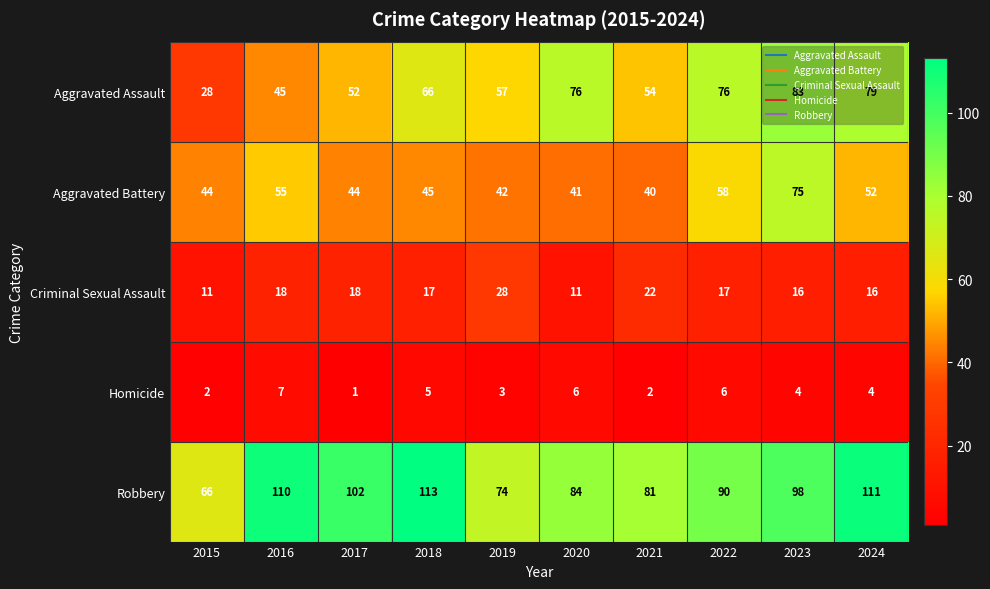

At which category is the sum across all series the highest?

2023